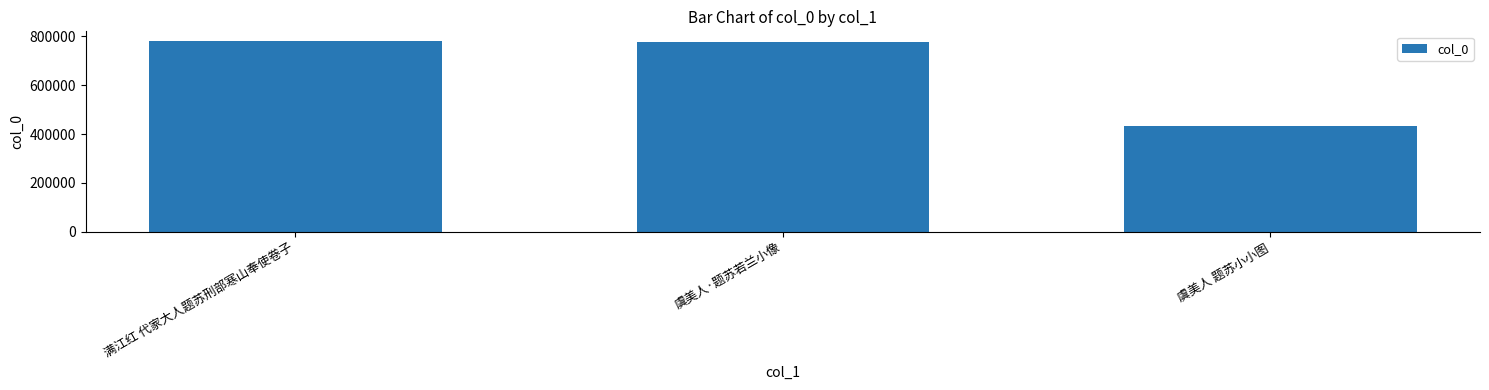

At which label is the value closest to 607479?

虞美人·题苏若兰小像